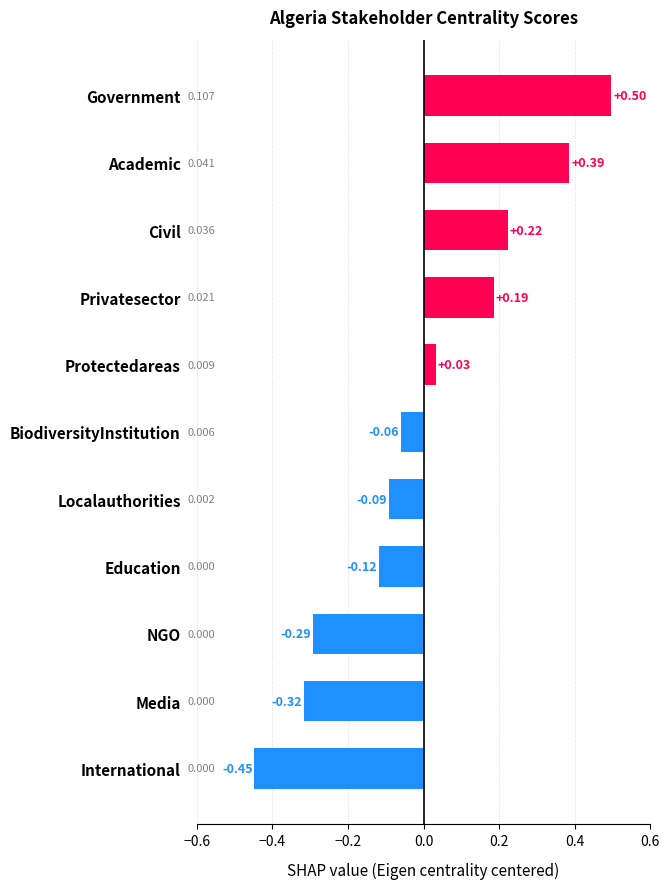

Between Localauthorities and BiodiversityInstitution, which is larger?

BiodiversityInstitution